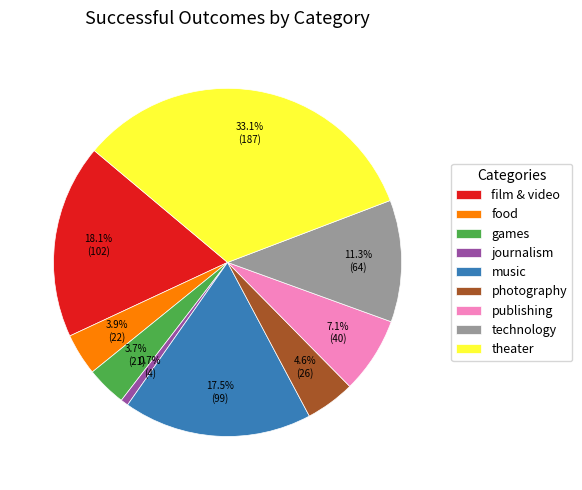

How many slices are in this pie chart?

9